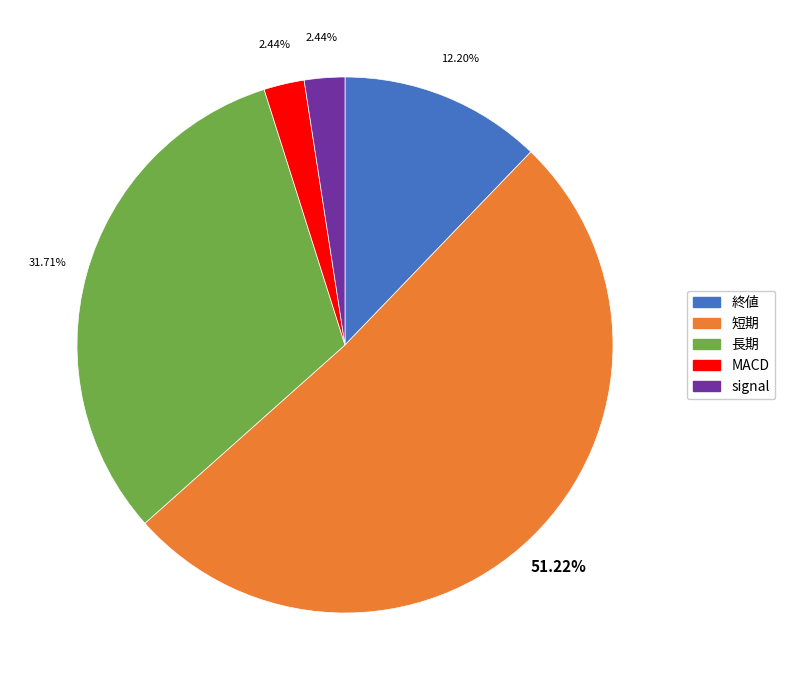

What is the ratio of the value at MACD to the value at signal?

1.0